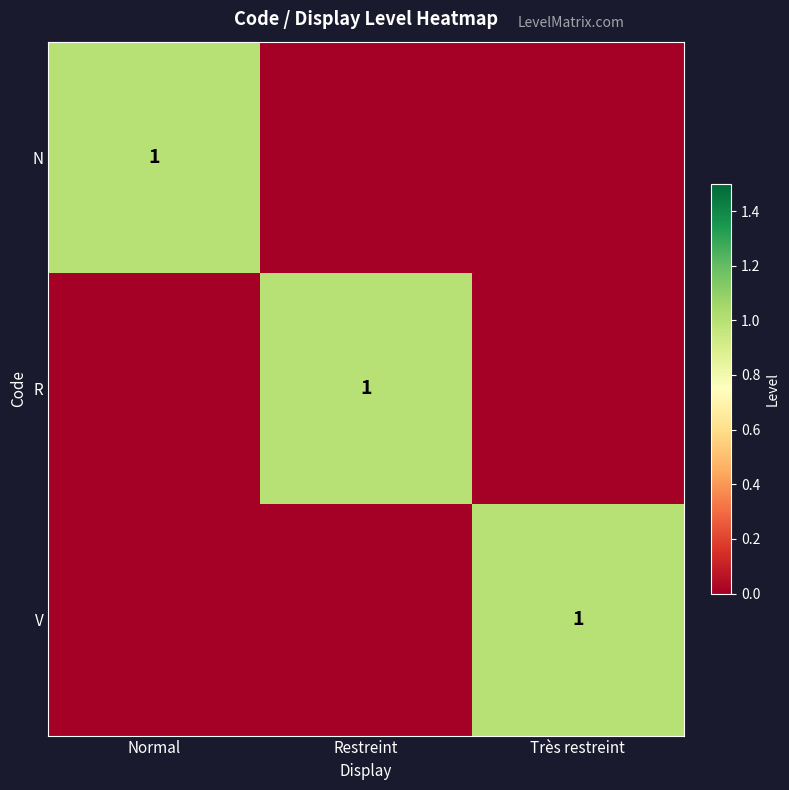

At Restreint, list the series in order from smallest to largest.

N, V, R